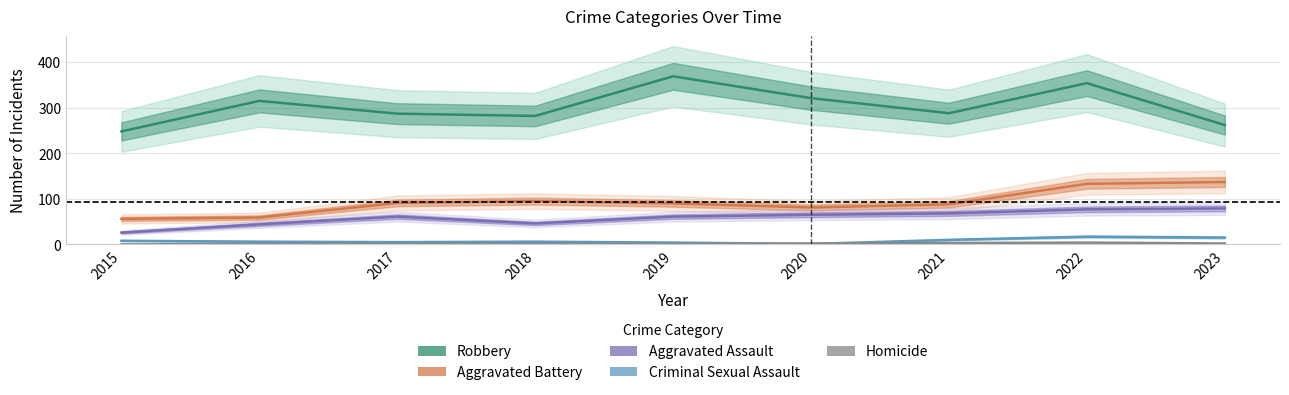

Which category has the highest value across all series?

2019